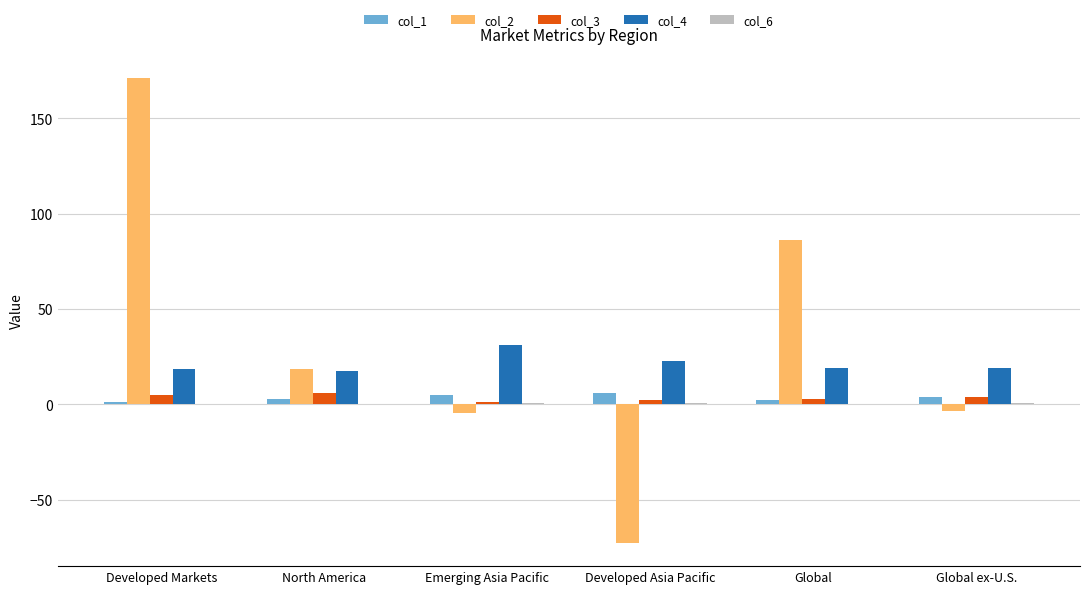

What is the sum of all col_4 values?

127.9